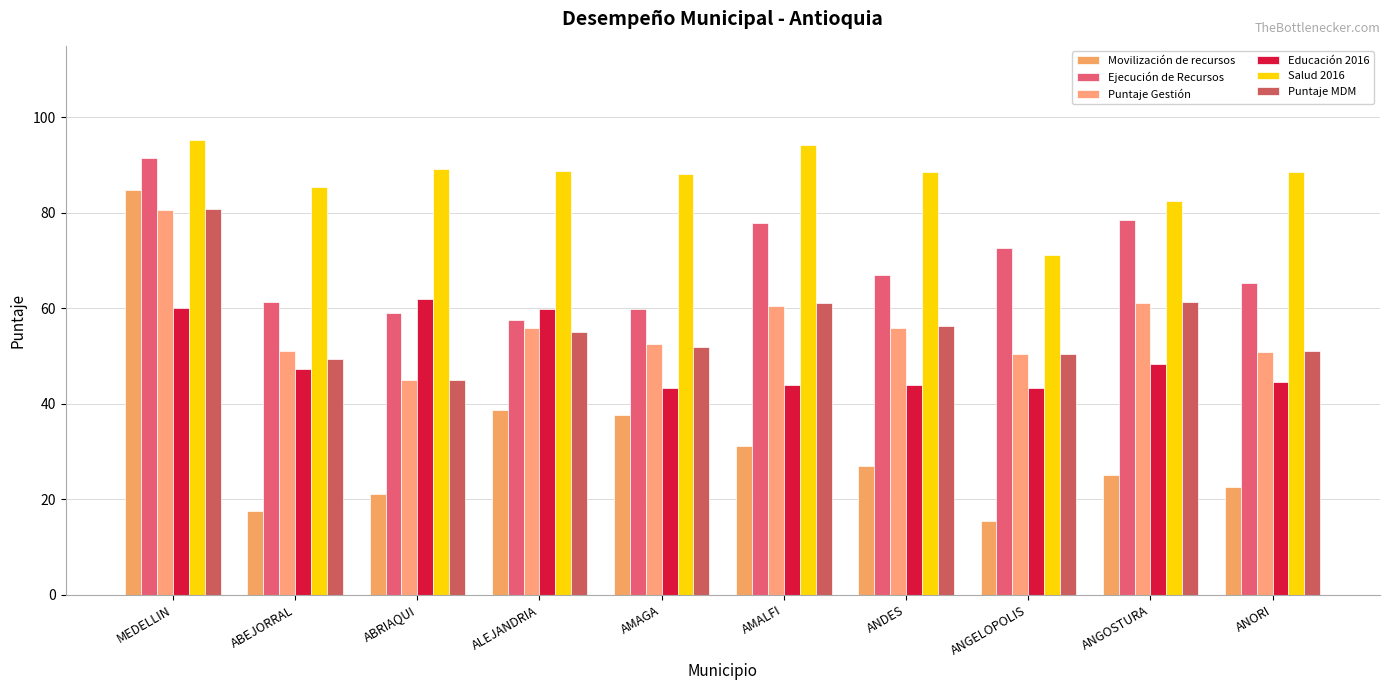

How many categories are shown in the chart?

10